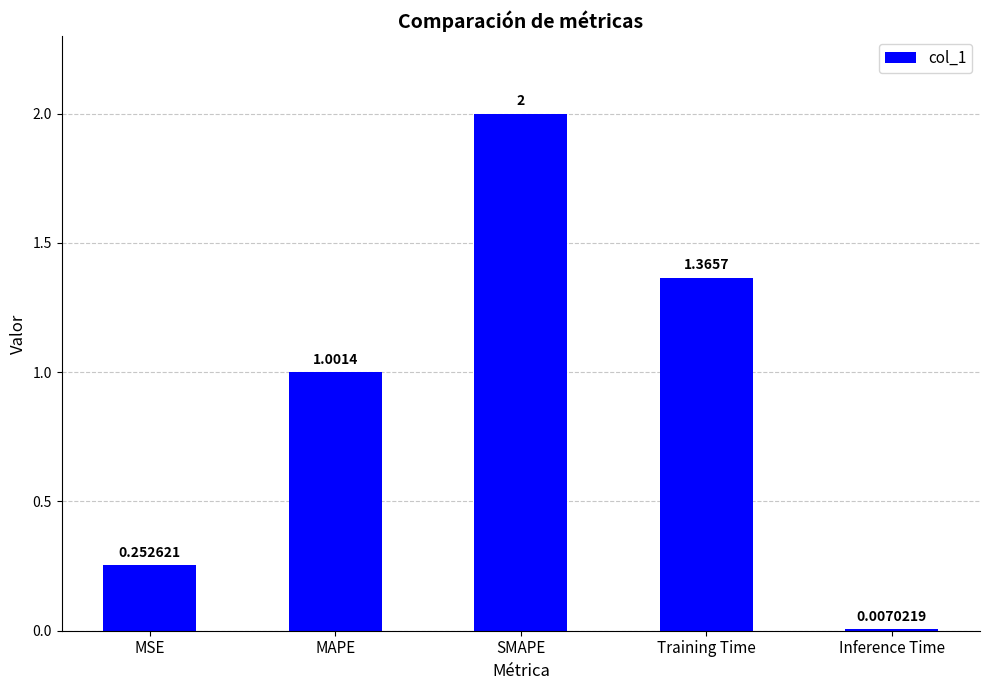

Where does the data first go above 1?

MAPE